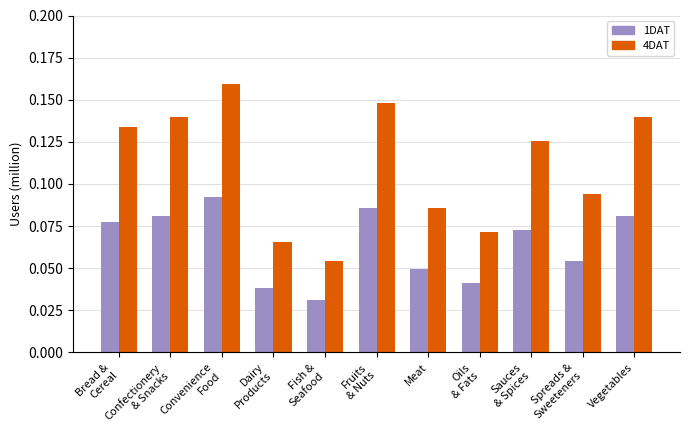

Rank the series by their average value, from lowest to highest.

1DAT, 4DAT